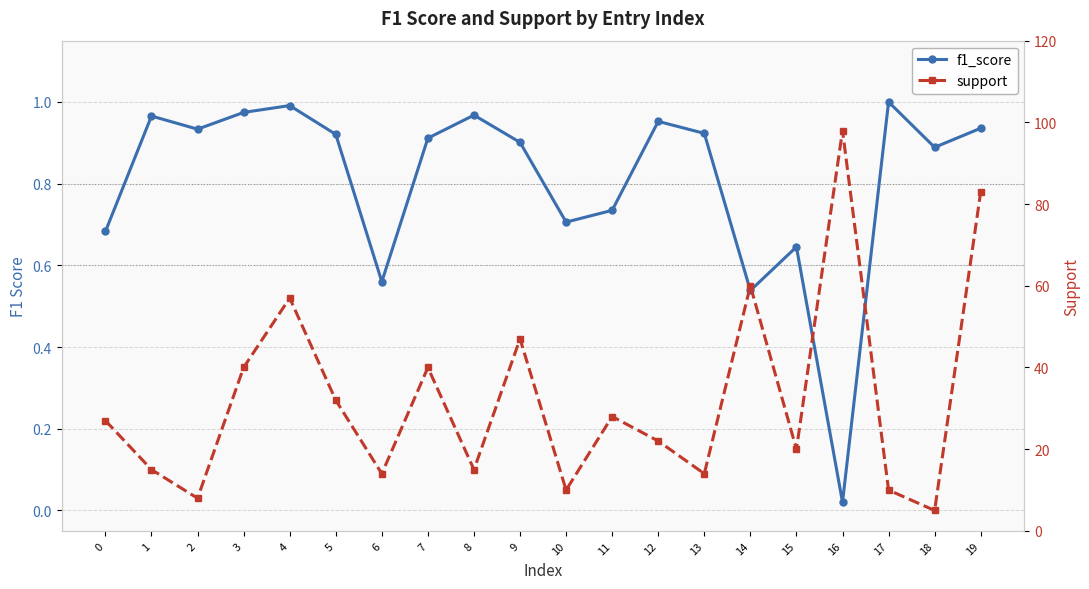

At which label is f1_score closest to 0?

16